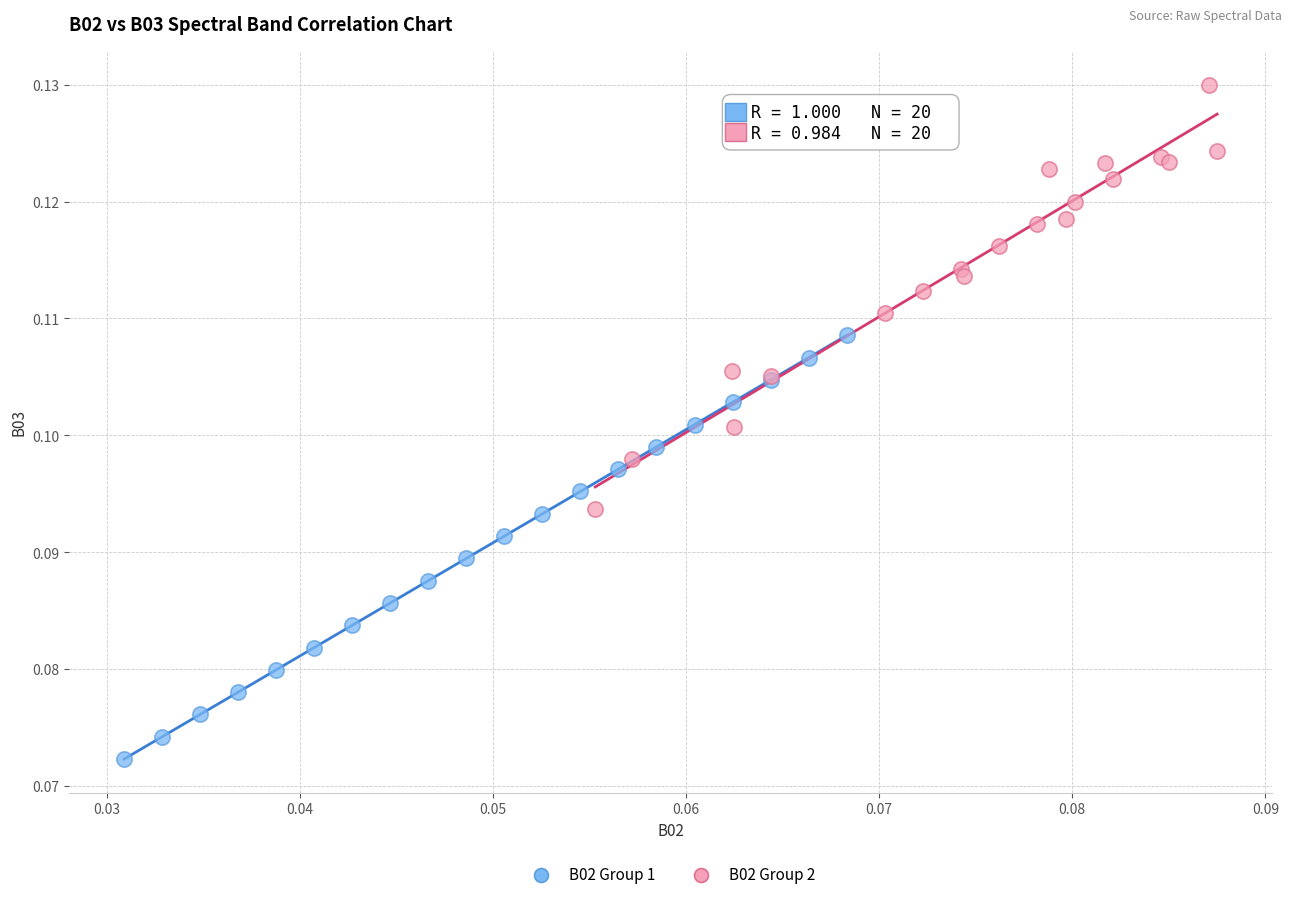

Which series contains the lowest Y value?

B02 Group 1